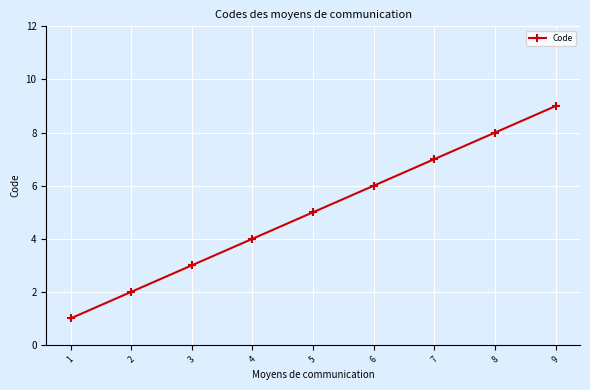

What is the sum of the values at 3 and 9?

12